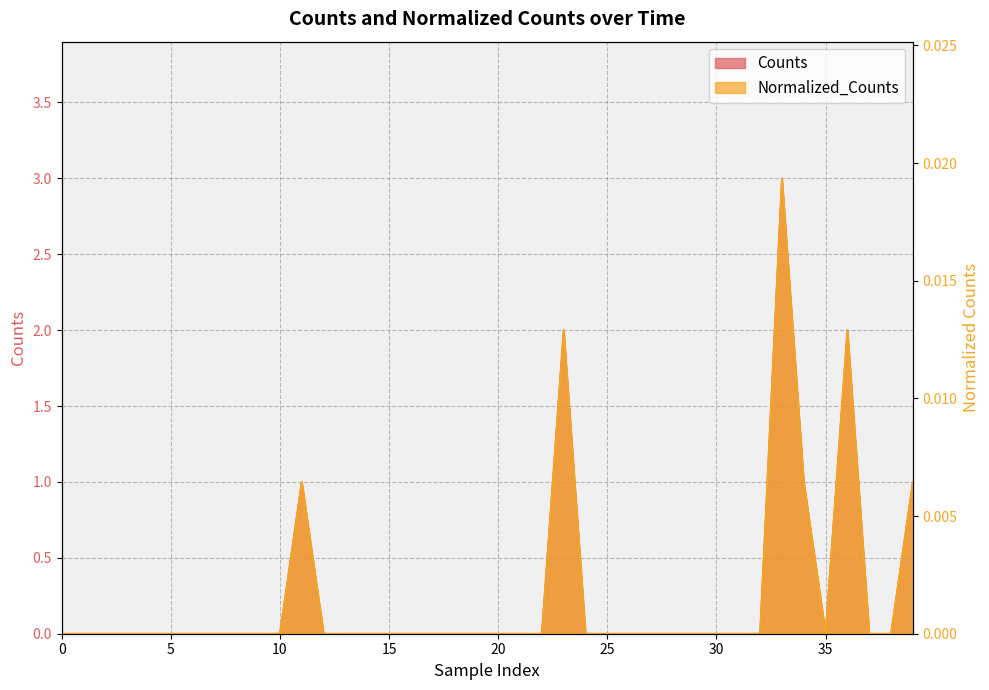

True or false: Normalized_Counts has a value of 0.0 at 27.

True